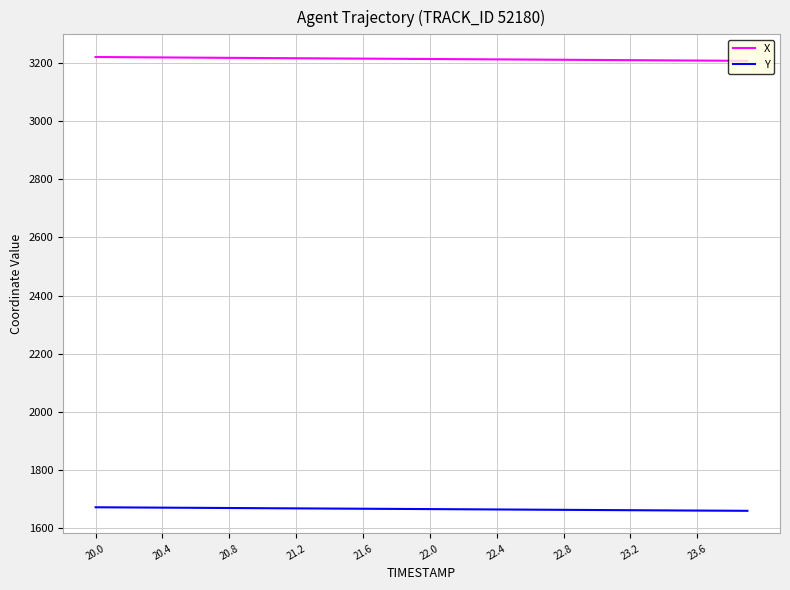

Which series has the largest total across all categories?

X